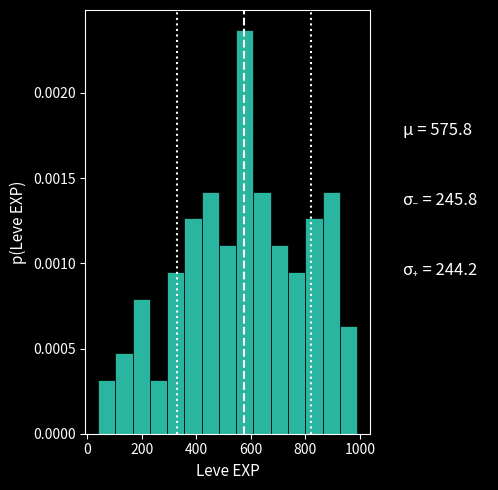

Read against the x-axis, roughly where is the centre of the tallest bar?

580